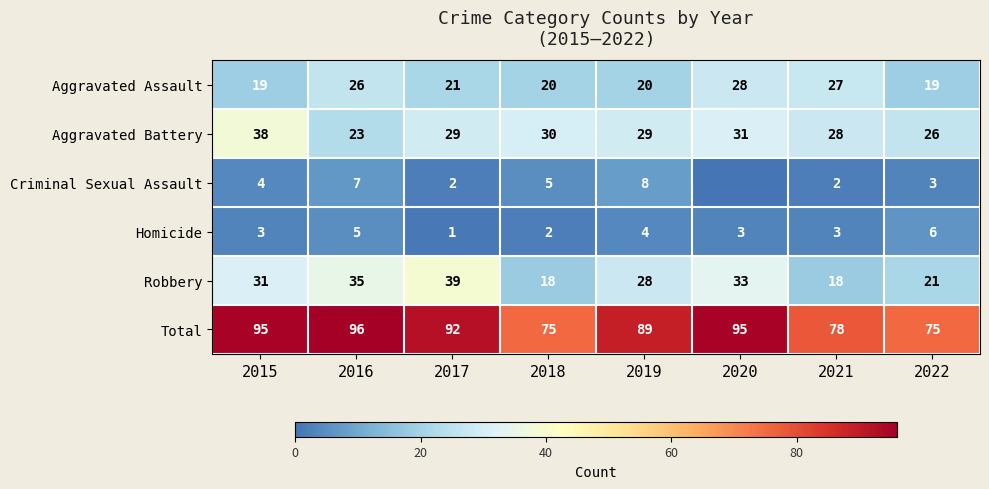

How many Criminal Sexual Assault values are between 2 and 7?

6